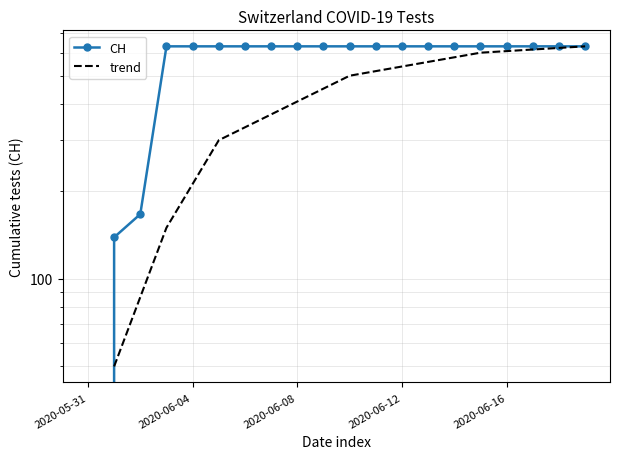

Does the chart have visible grid lines?

Yes